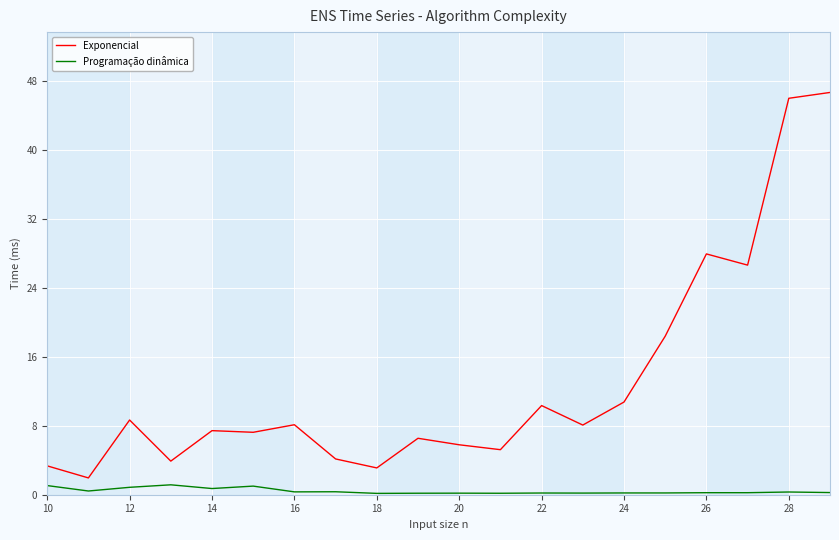

What is the difference between the second highest and minimum values in the Exponencial series?

44.1